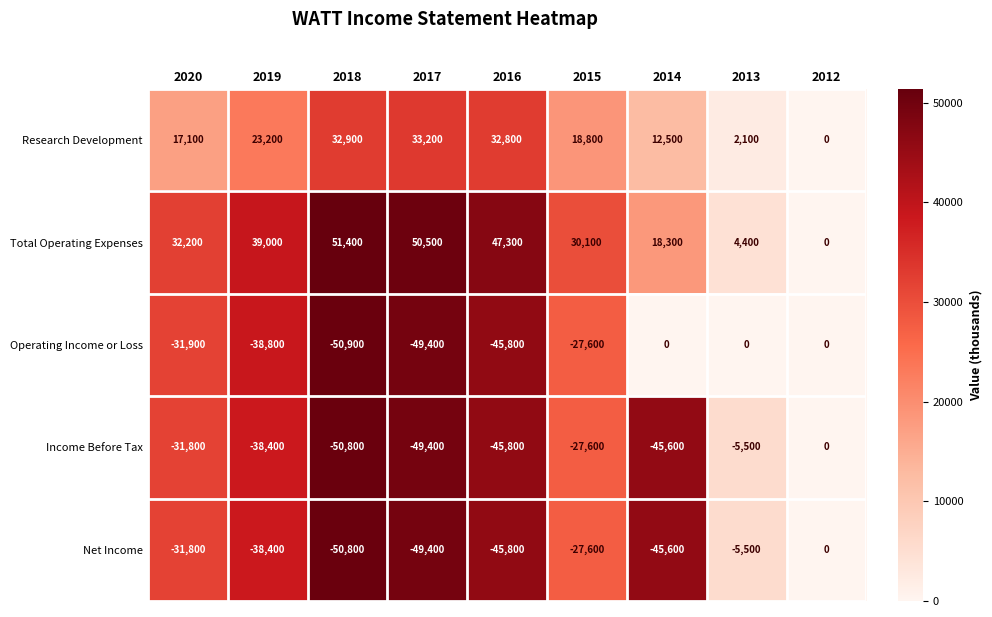

What is the difference between the highest and lowest values at 2020?

64100